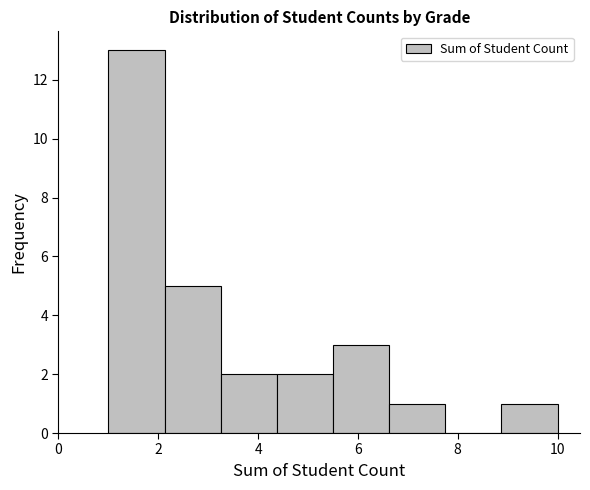

What is the height of the bar covering 3.2 to 4.4 on the x-axis? Neither the bar edges nor the heights are printed on the chart, so give them approximately, as read against the axes.

2